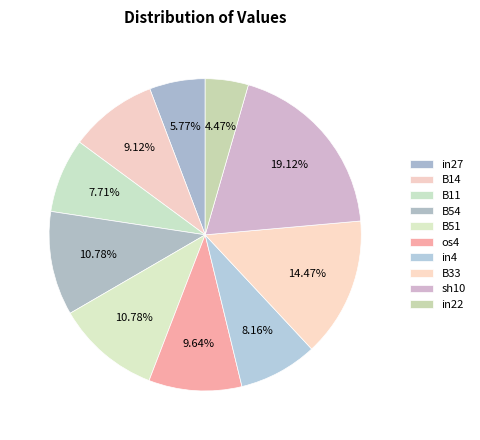

To the nearest percent, what portion does B14 represent?

9%